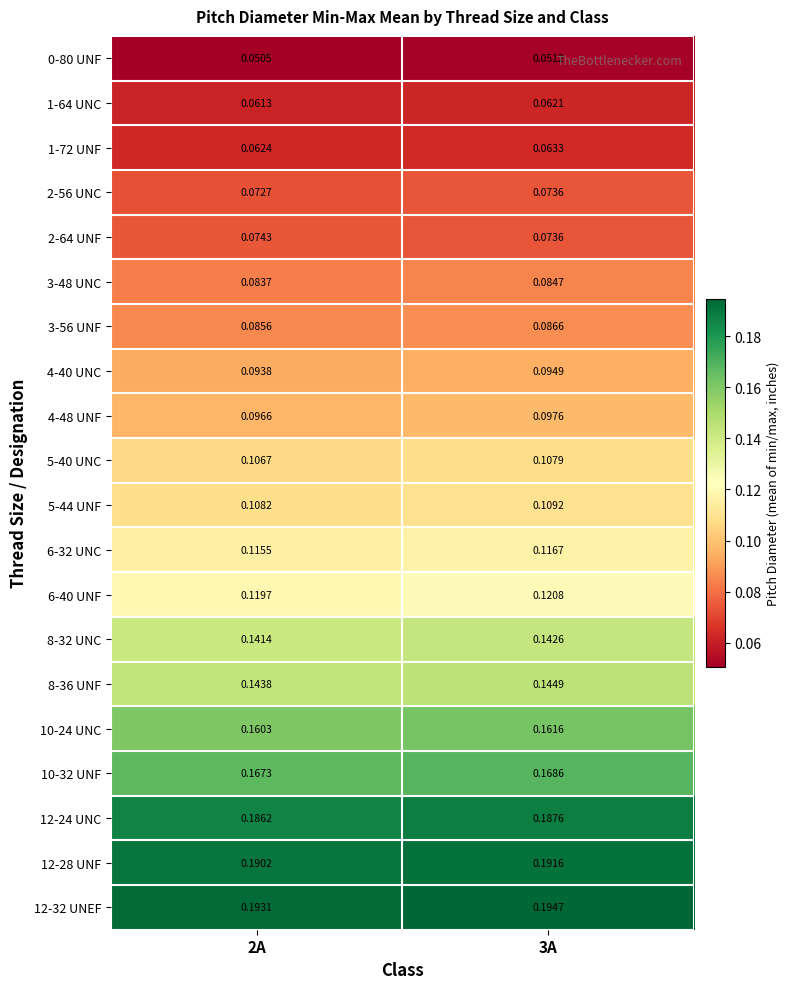

At which category does the chart reach its peak across all series?

3A